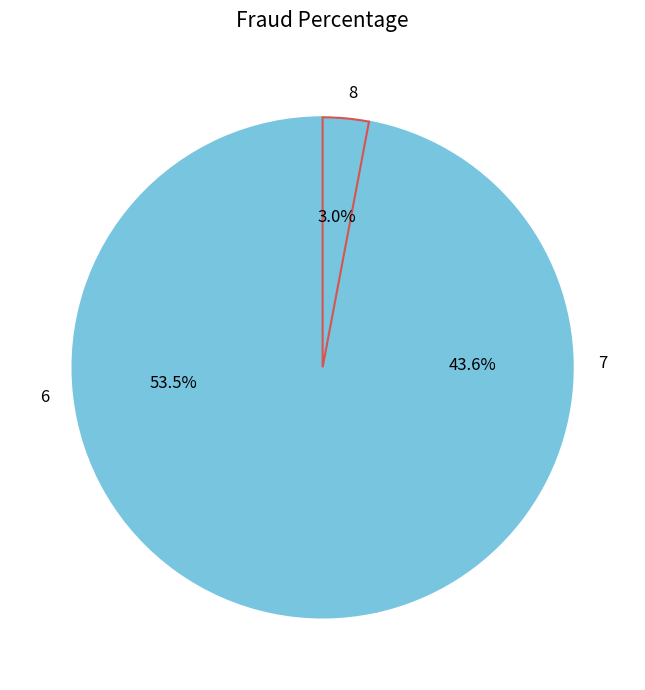

What portion of the pie excludes 8?

97.0%